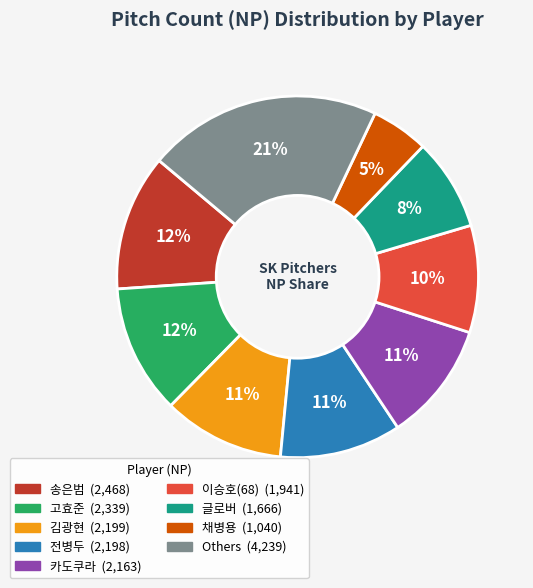

To the nearest percent, what is the average slice percentage?

11%